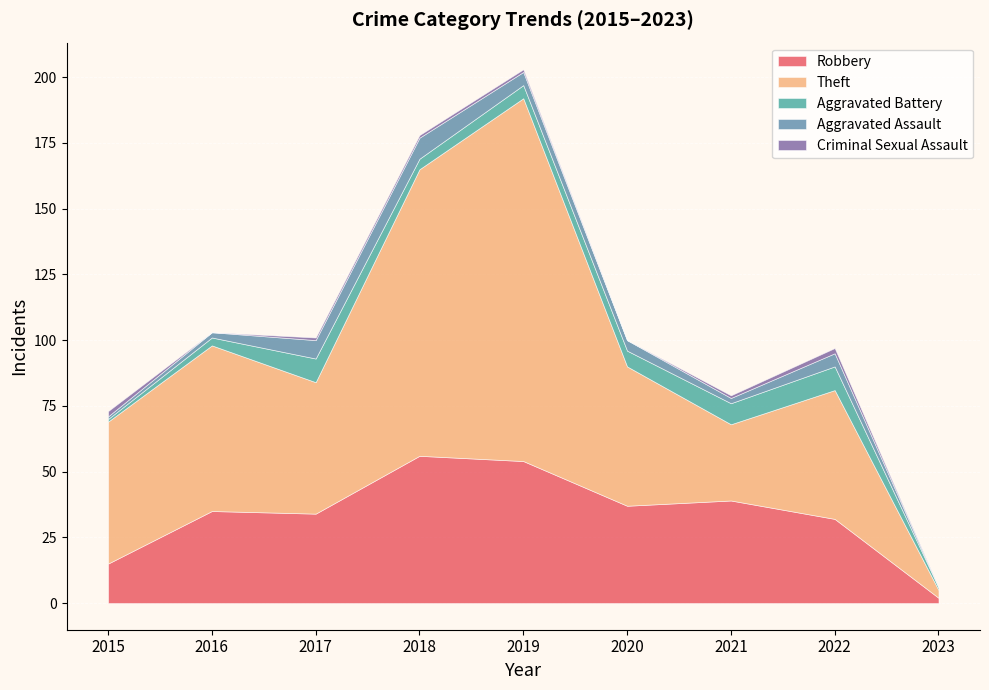

Between 2016 and 2015, which is larger?

2016